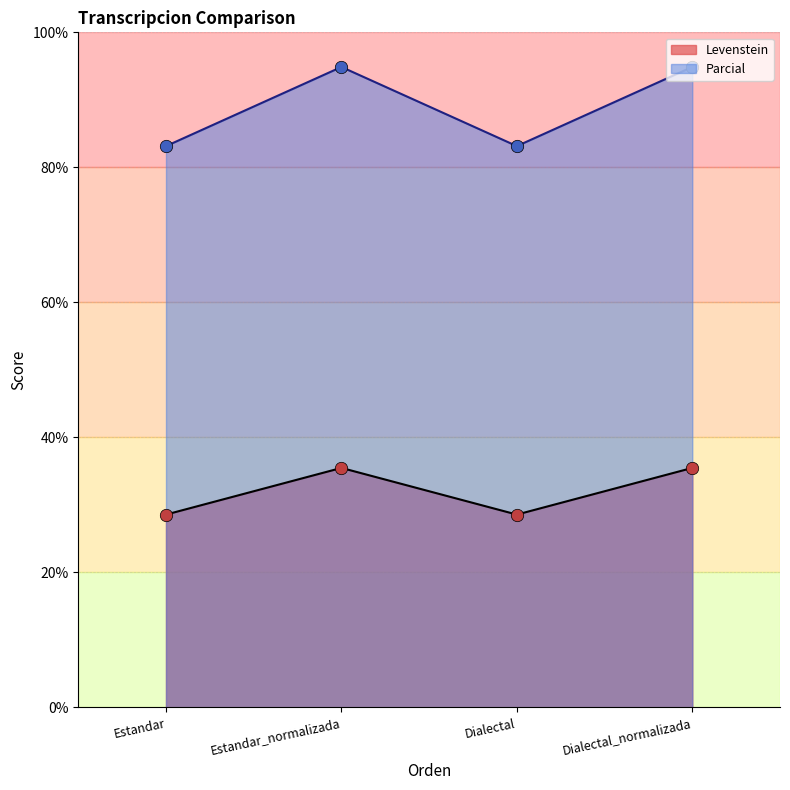

Which series reaches the maximum Y coordinate?

Parcial